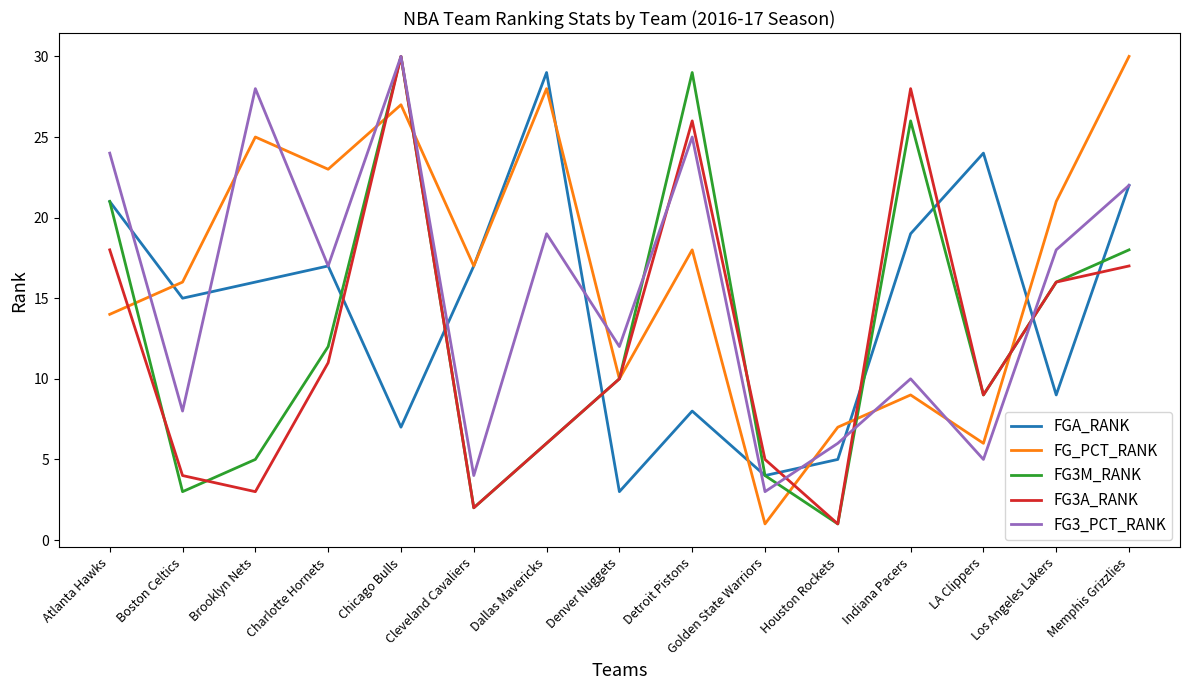

What is the difference between the highest and lowest values at Boston Celtics?

13